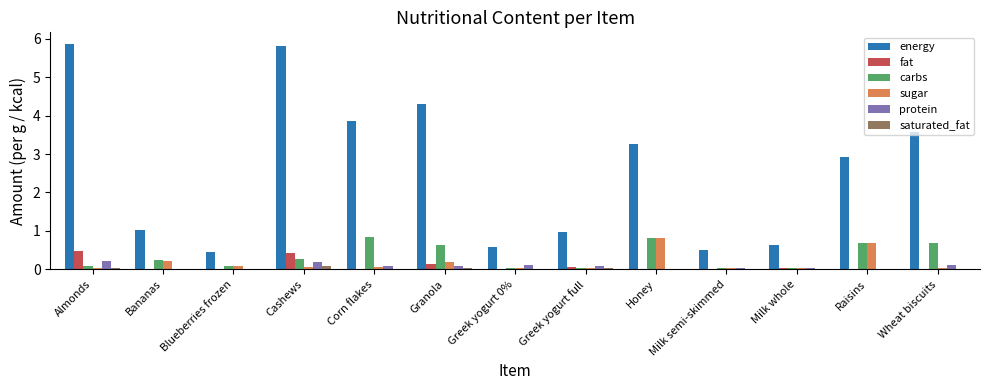

What is the sum of all sugar values?

2.4